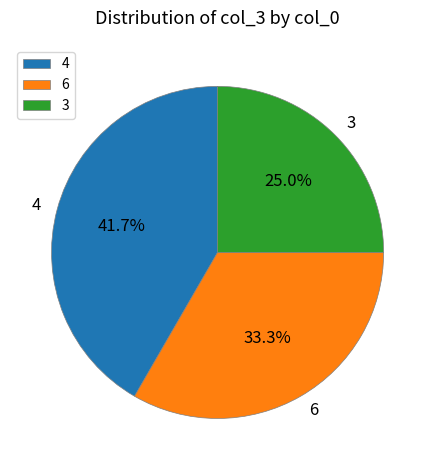

To the nearest percent, what percentage of the pie is 3?

25%